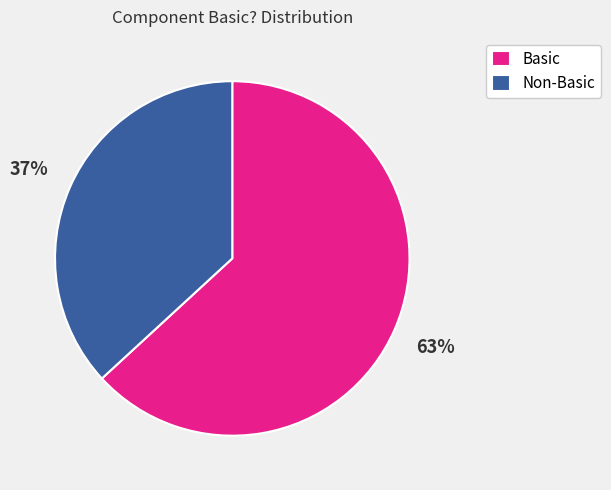

To the nearest percent, what is the difference between the largest and smallest slice percentages?

26%